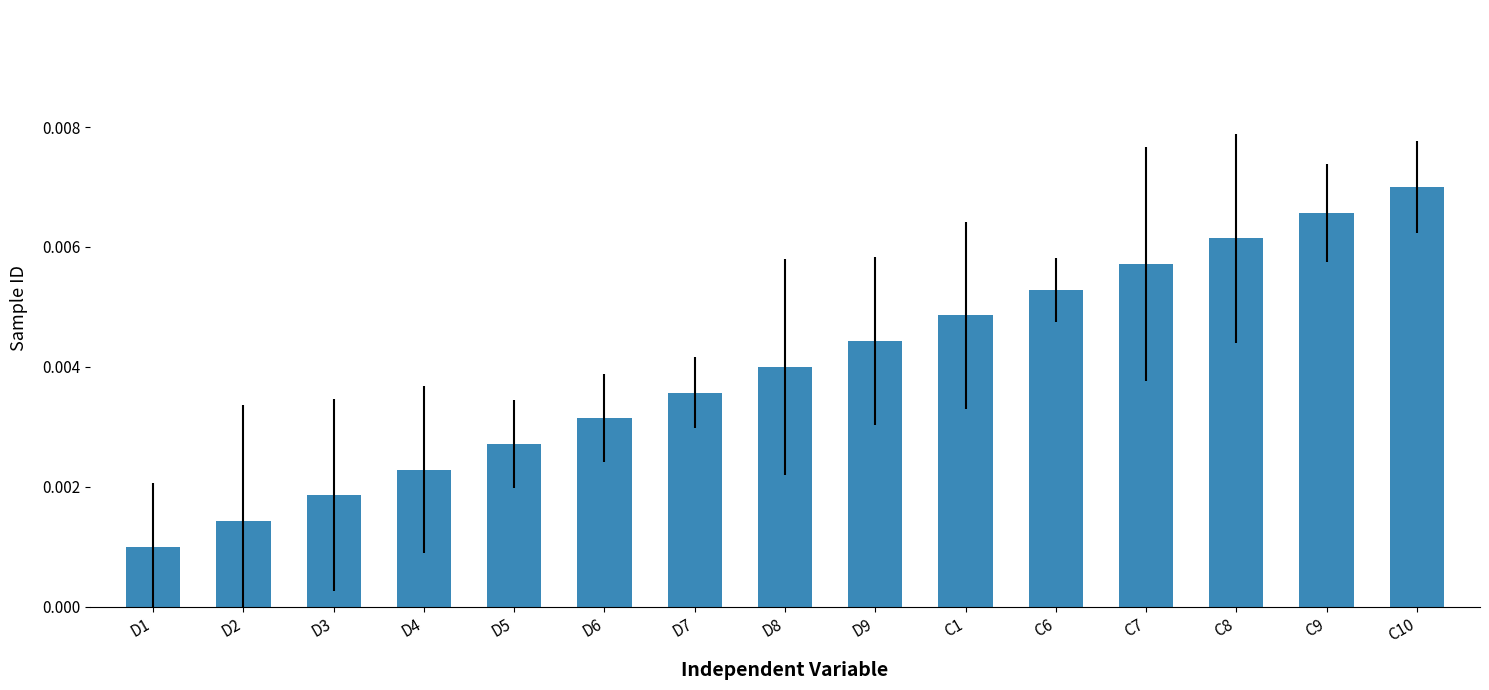

What is the label of the 12th bar from the right?

D4